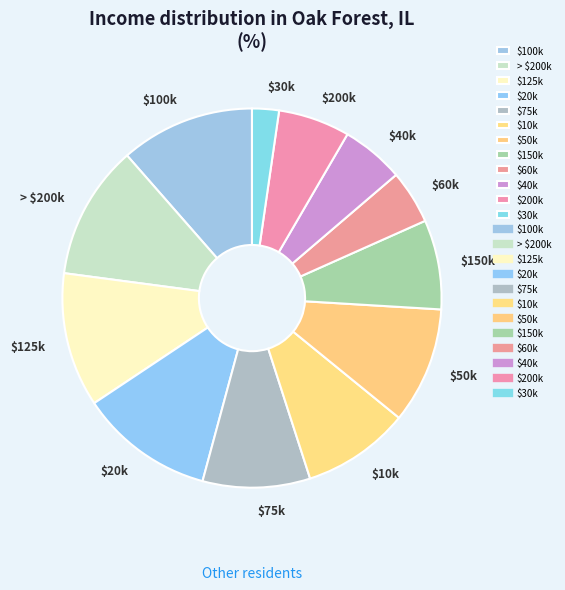

How many slices are in this pie chart?

12